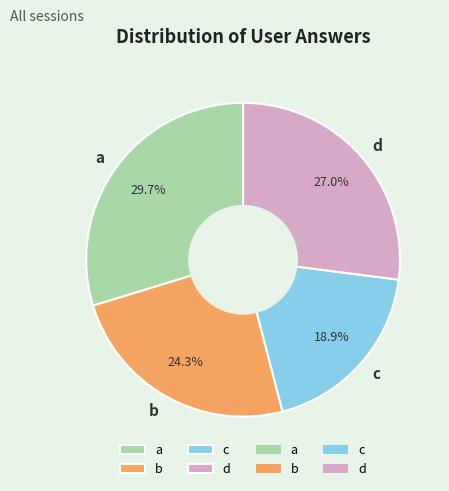

To the nearest percent, what portion does d represent?

27%